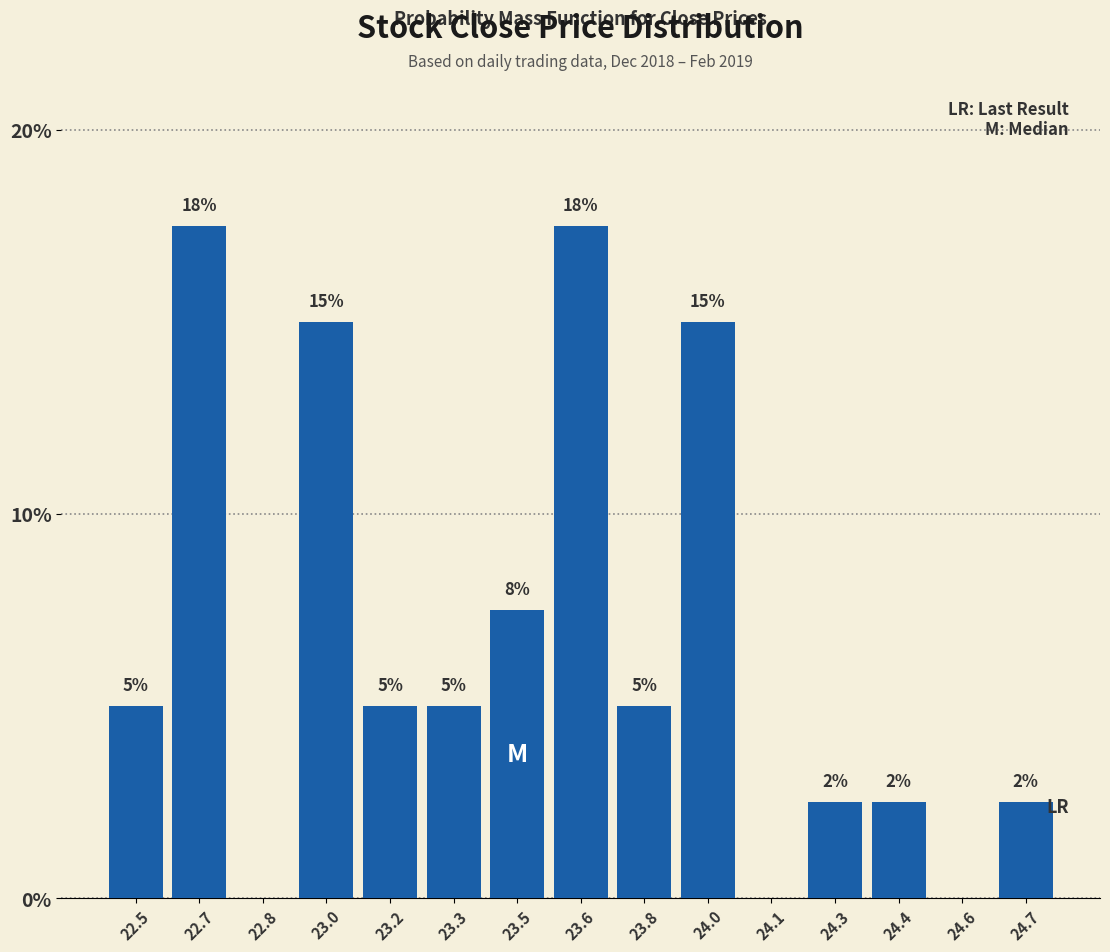

What is the greatest value displayed?

17.5